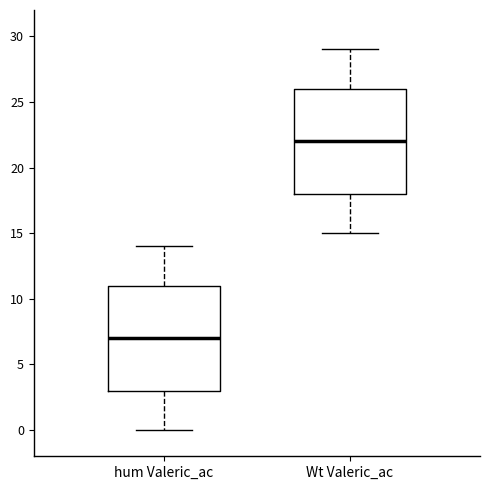

Reading left to right, transcribe this box plot: for each box, give where its median line is, the range the box spans, and where its two whiskers end, as read against the y-axis. The values are not printed on the chart, so give them approximately, as read against the axis.

hum Valeric_ac: median 7, box 3 to 11, whiskers 0 to 14
Wt Valeric_ac: median 22, box 18 to 26, whiskers 15 to 29